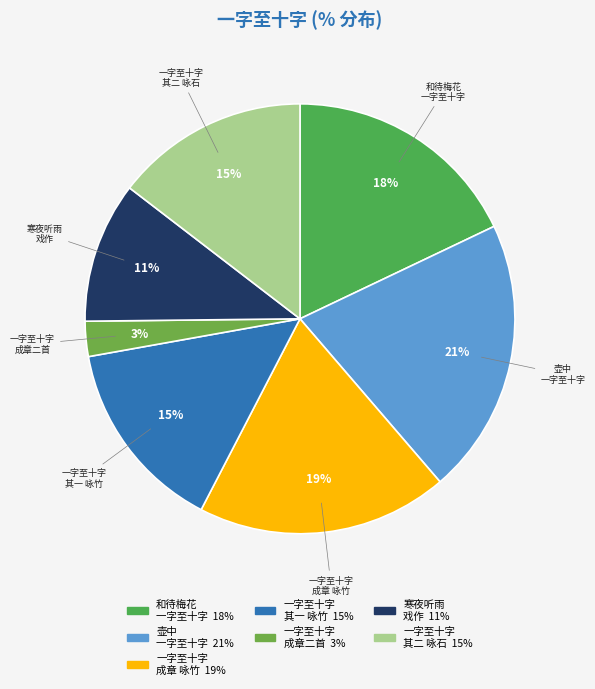

Is there a majority slice in this chart?

No